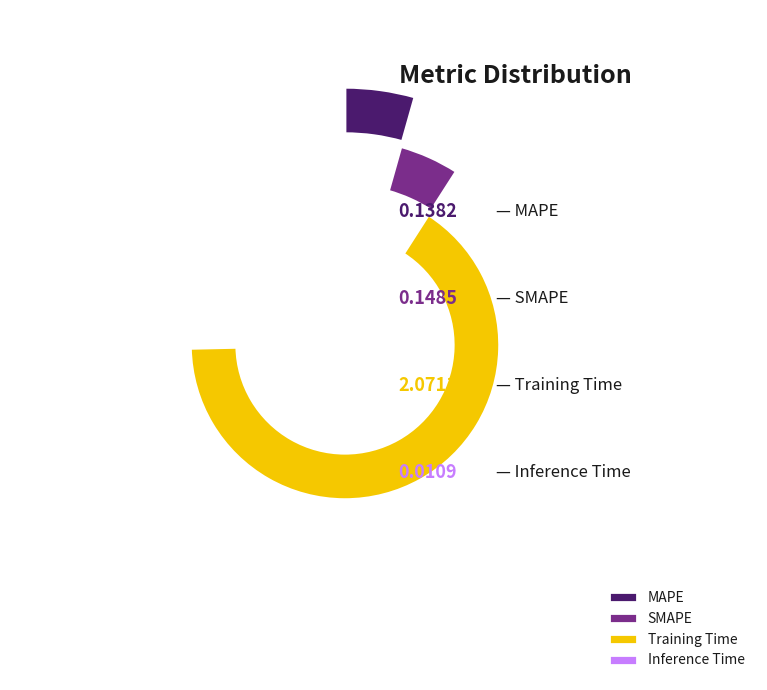

Does Training Time account for over 50% of the chart?

Yes